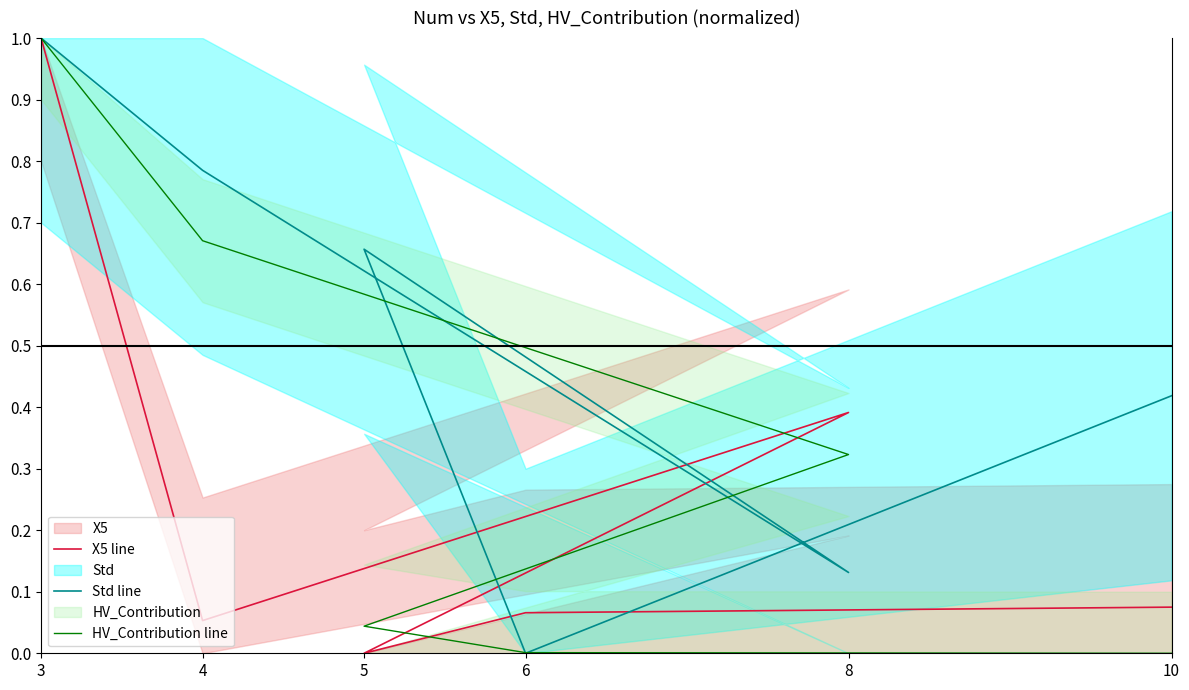

What is the value of the Std line point at the 1st from the left?

1.0